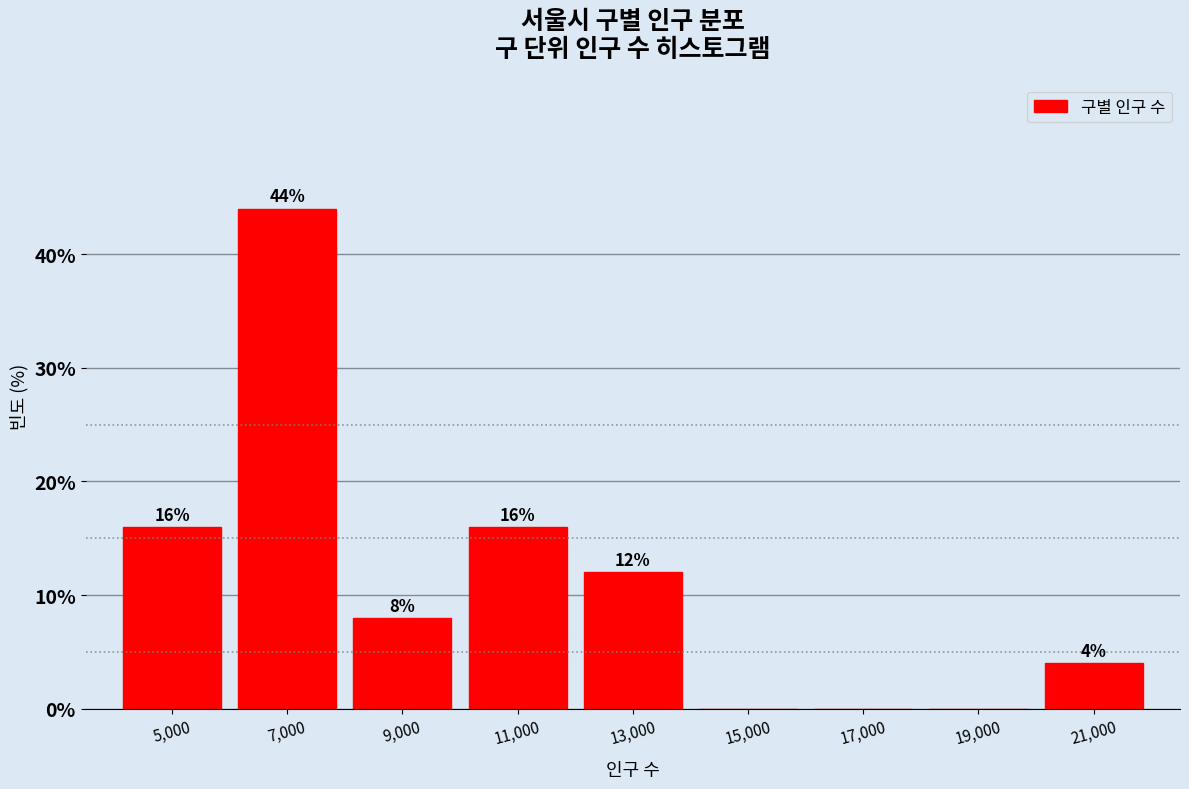

Over which range of the x-axis is the bar tallest?

6000 to 8000